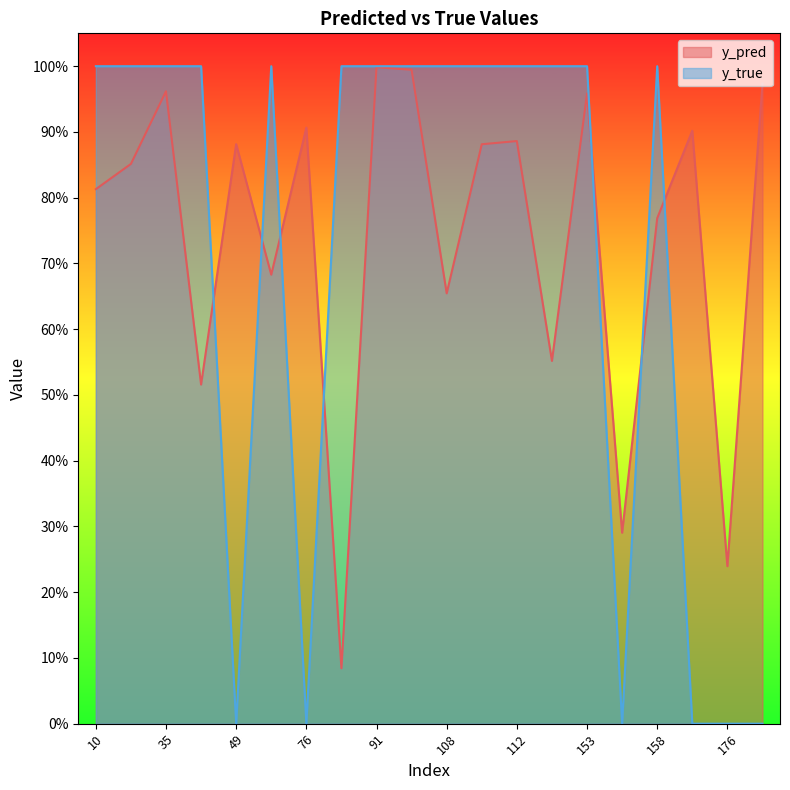

List the series in order of their peak value, highest first.

y_true, y_pred